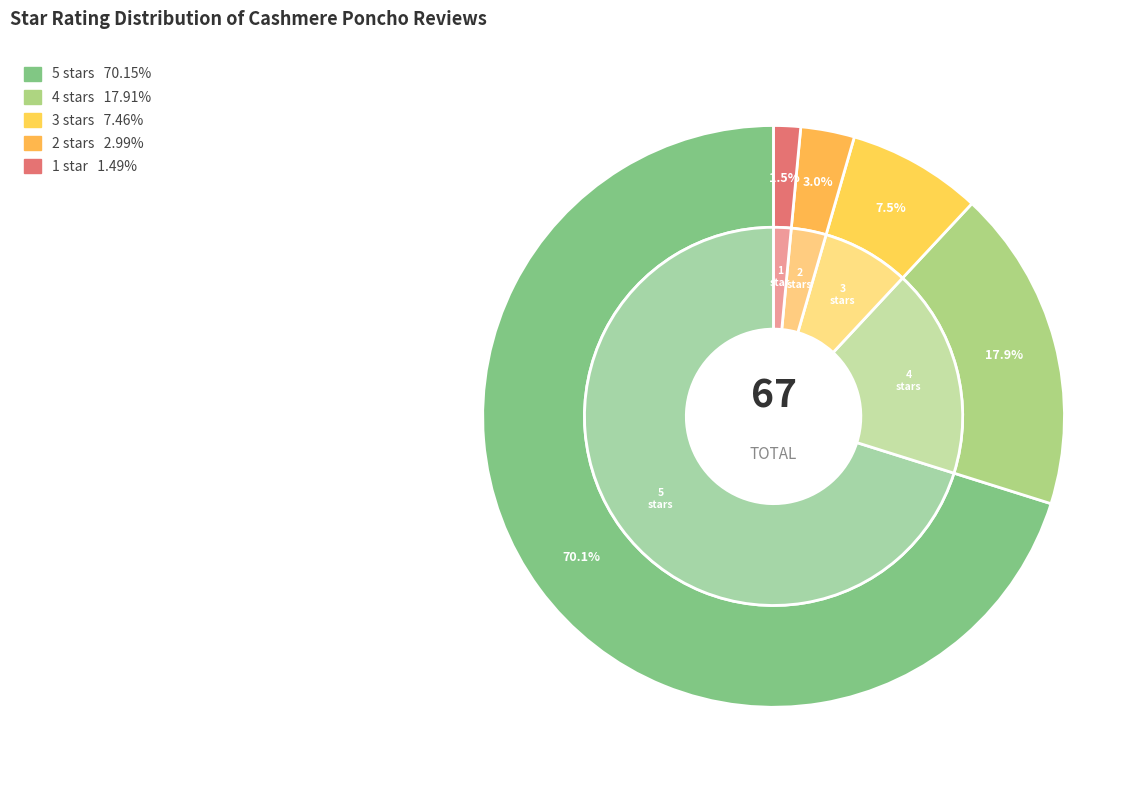

Combined, what portion of the pie is 2 stars and 5 stars?

73.1%